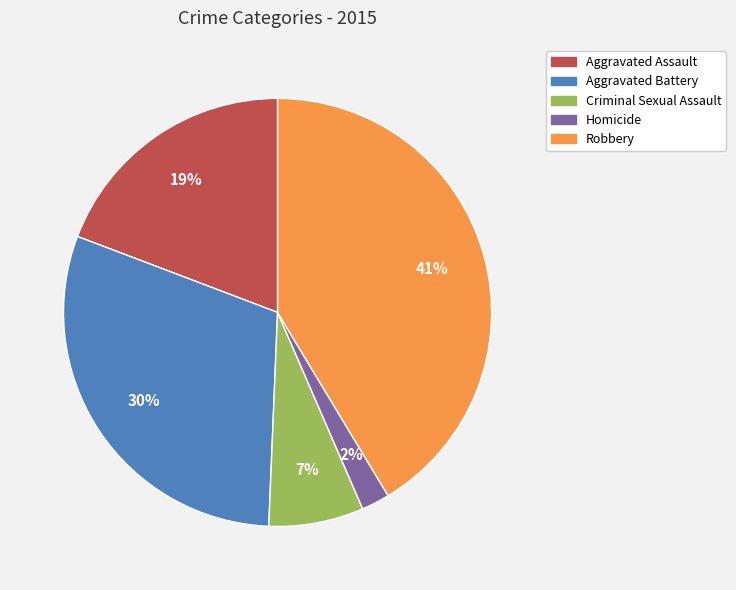

Does any single category account for the majority?

No